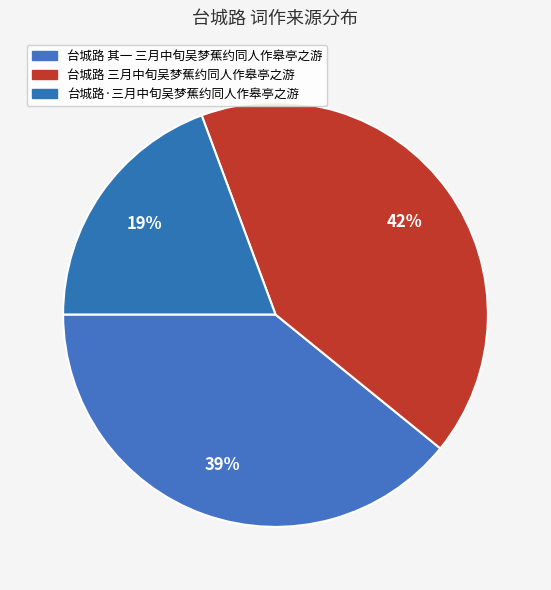

To the nearest percent, what percentage of the pie is 台城路·三月中旬吴梦蕉约同人作皋亭之游?

19%